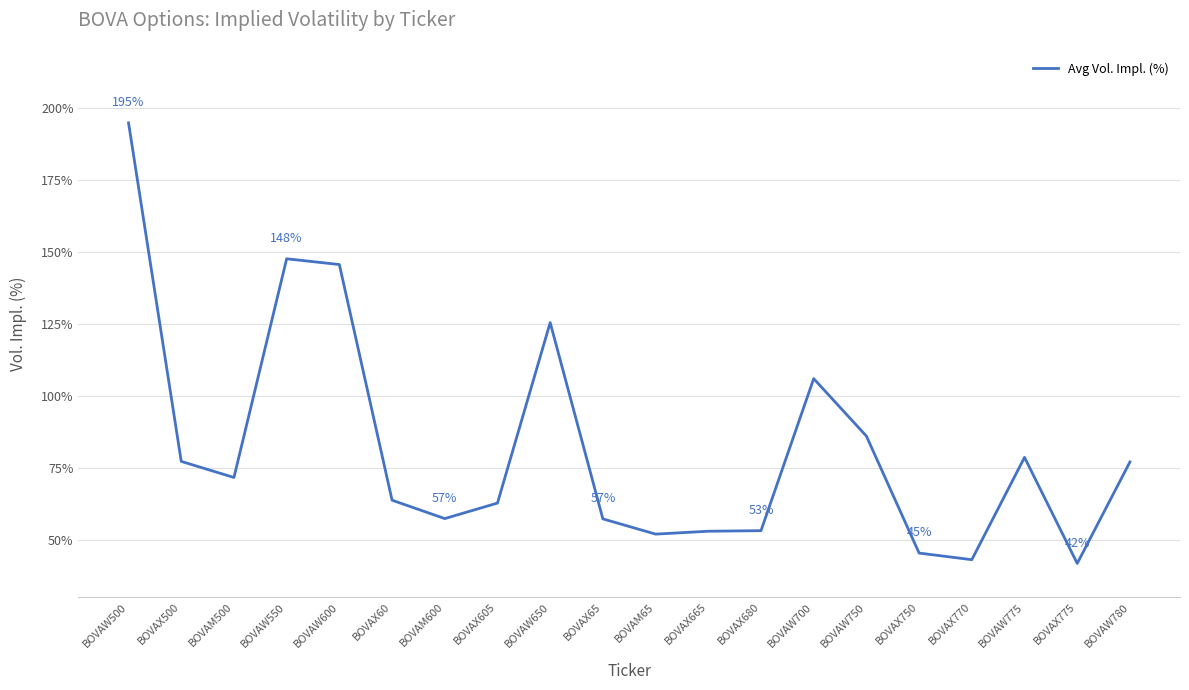

The value at BOVAW780 is 77.0. True or false?

True